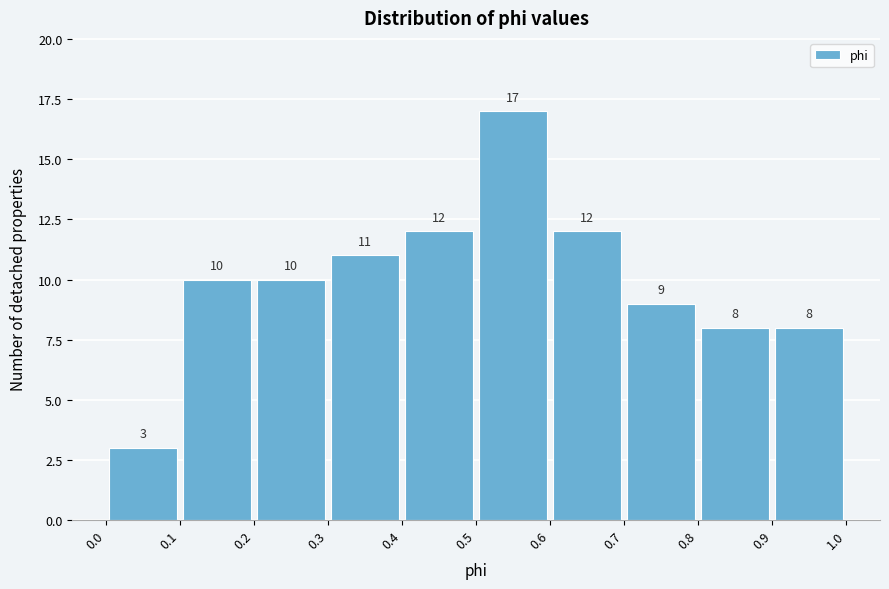

Reading left to right, transcribe this chart: for each bar, give the range it covers on the x-axis and its height.

0.0 to 0.1: 3
0.1 to 0.2: 10
0.2 to 0.3: 10
0.3 to 0.4: 11
0.4 to 0.5: 12
0.5 to 0.6: 17
0.6 to 0.7: 12
0.7 to 0.8: 9
0.8 to 0.9: 8
0.9 to 1.0: 8